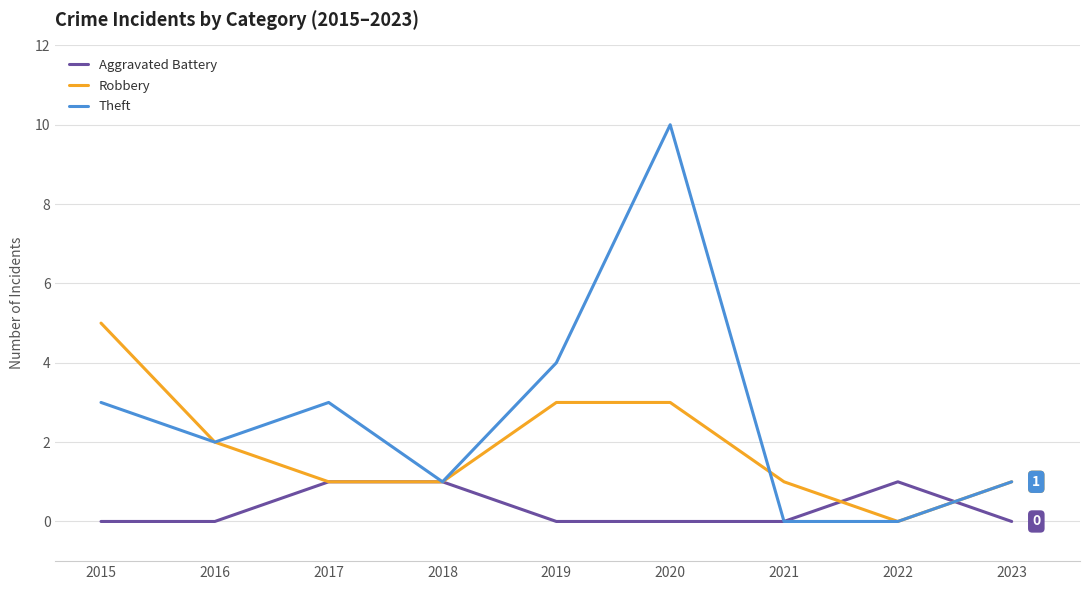

Between 2020 and 2021, which series saw the biggest shift?

Theft